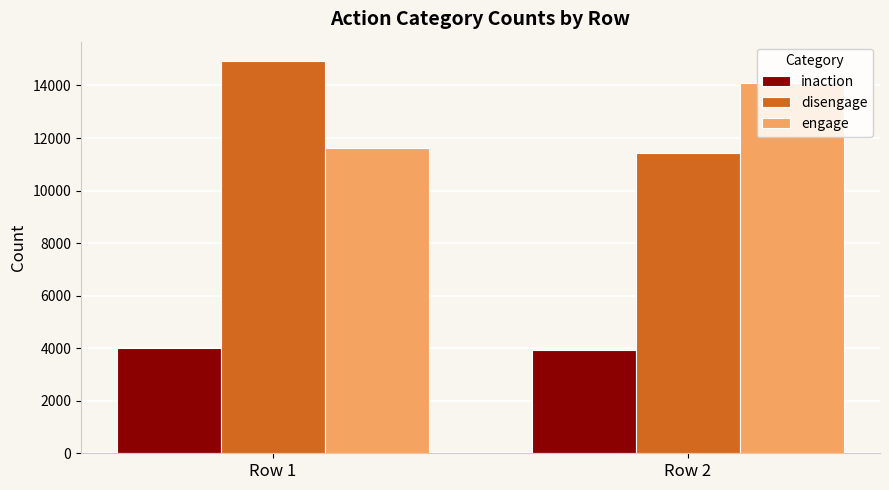

Is the value of engage at Row 2 greater than the value of inaction at Row 1?

Yes